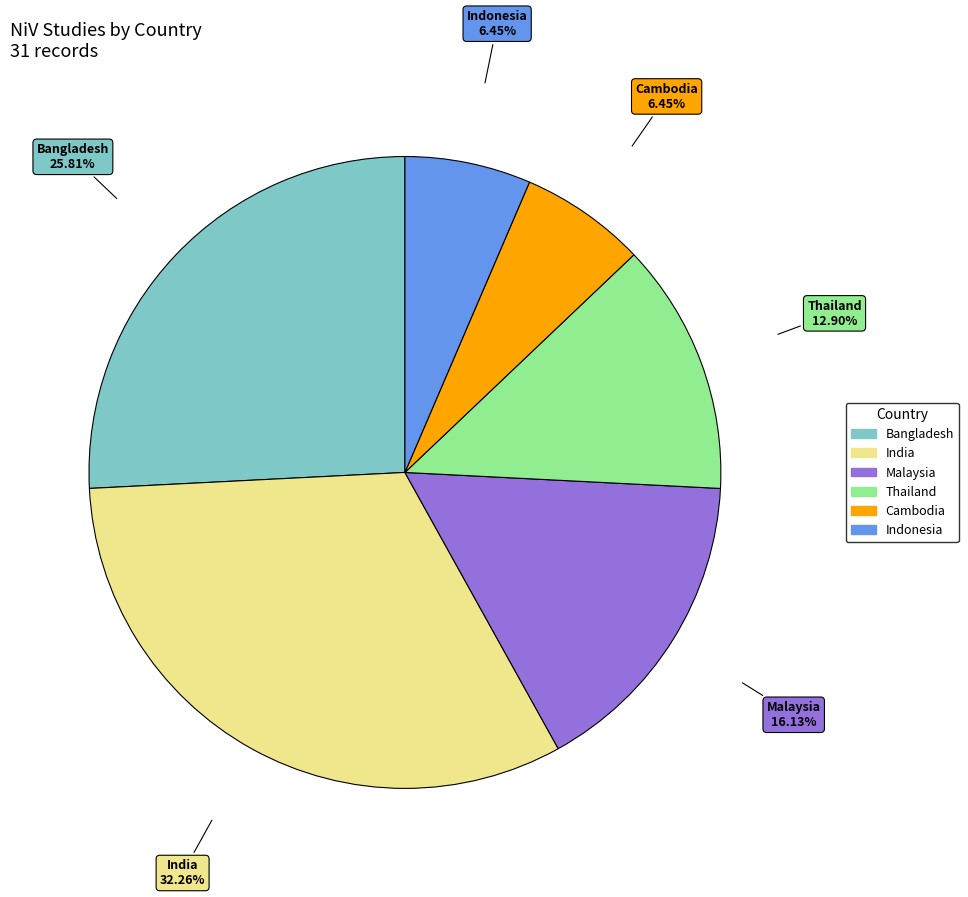

How much of the chart is everything except Cambodia?

93.5%